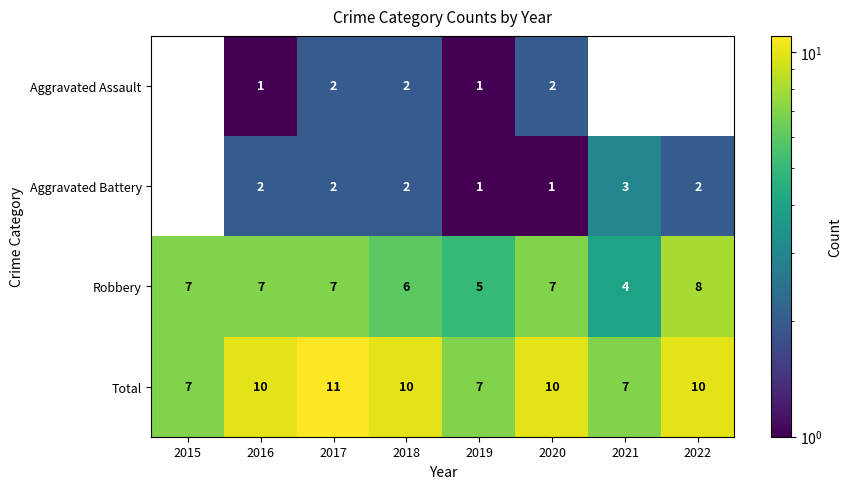

At which category is the sum across all series the highest?

2017